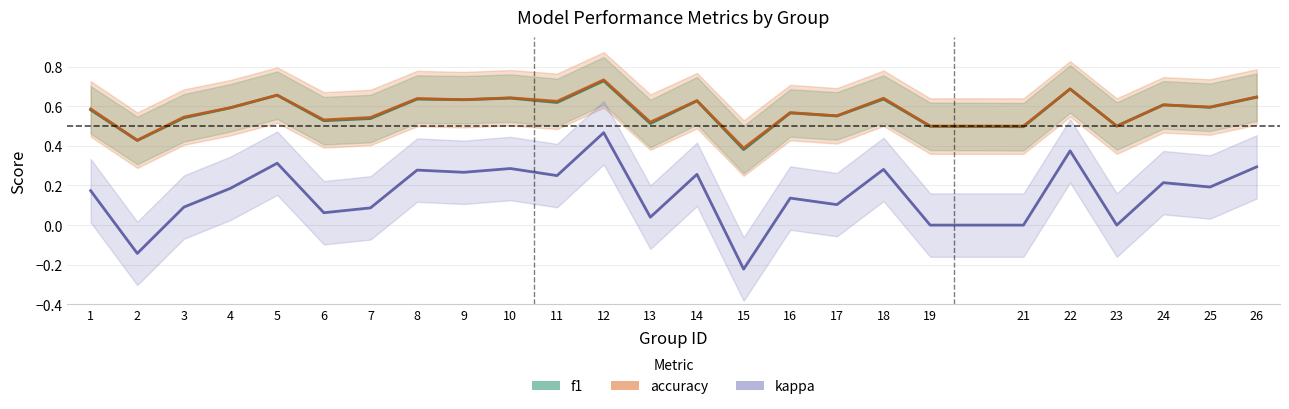

What is the total value across all series at 10?

1.6